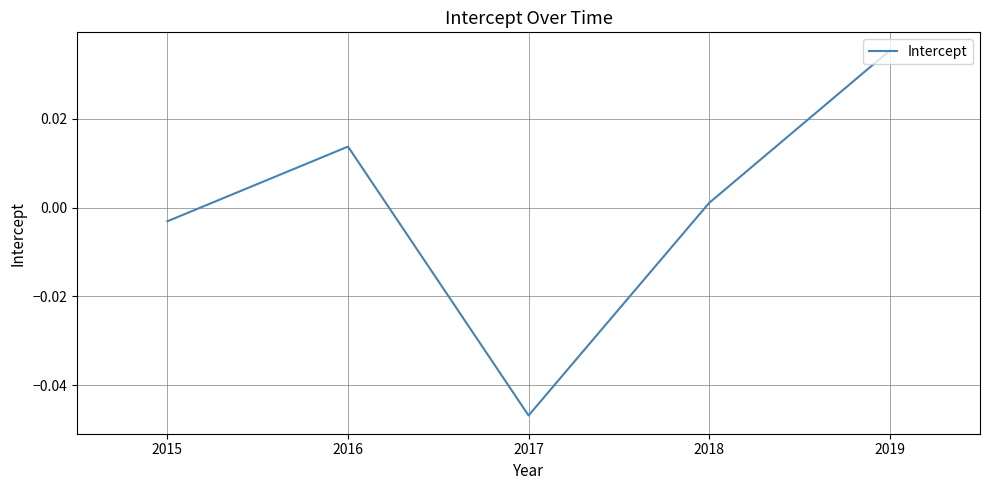

How many categories are shown in the chart?

5